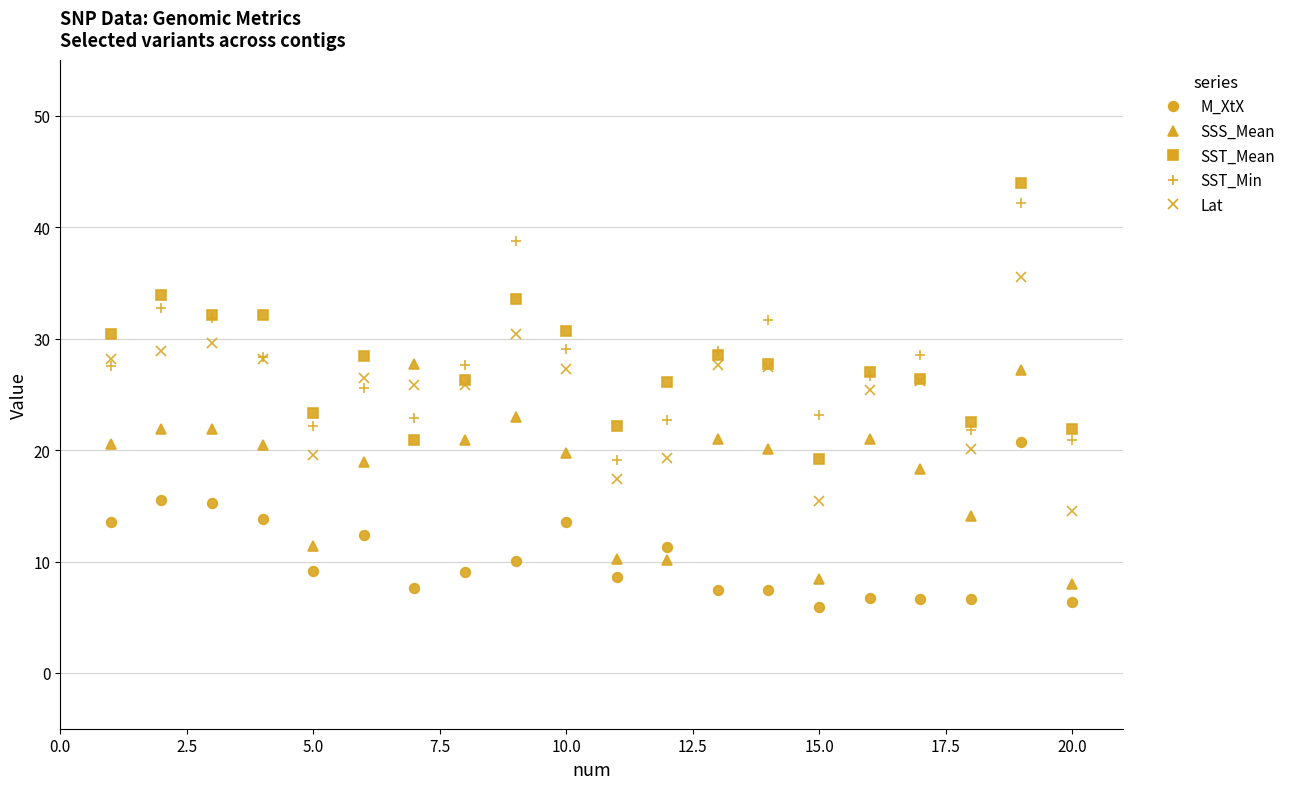

What is the value of the SST_Mean point at the 19th from the left?

43.9